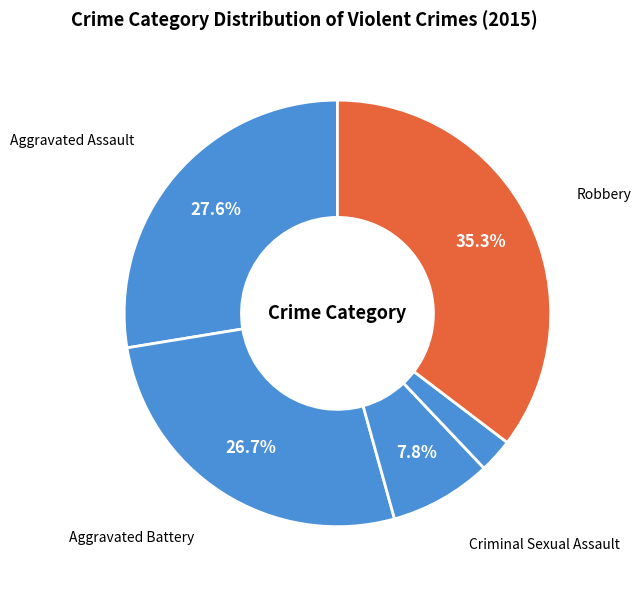

Which slice is the smallest?

Homicide